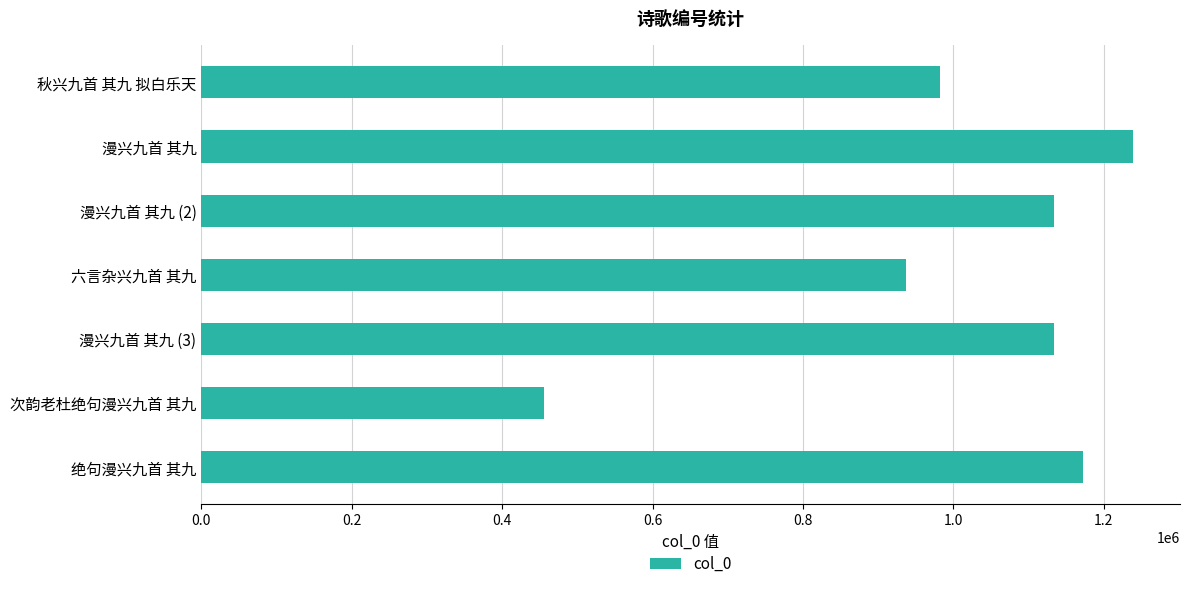

Is it true that the value at 六言杂兴九首 其九 is 937372?

True